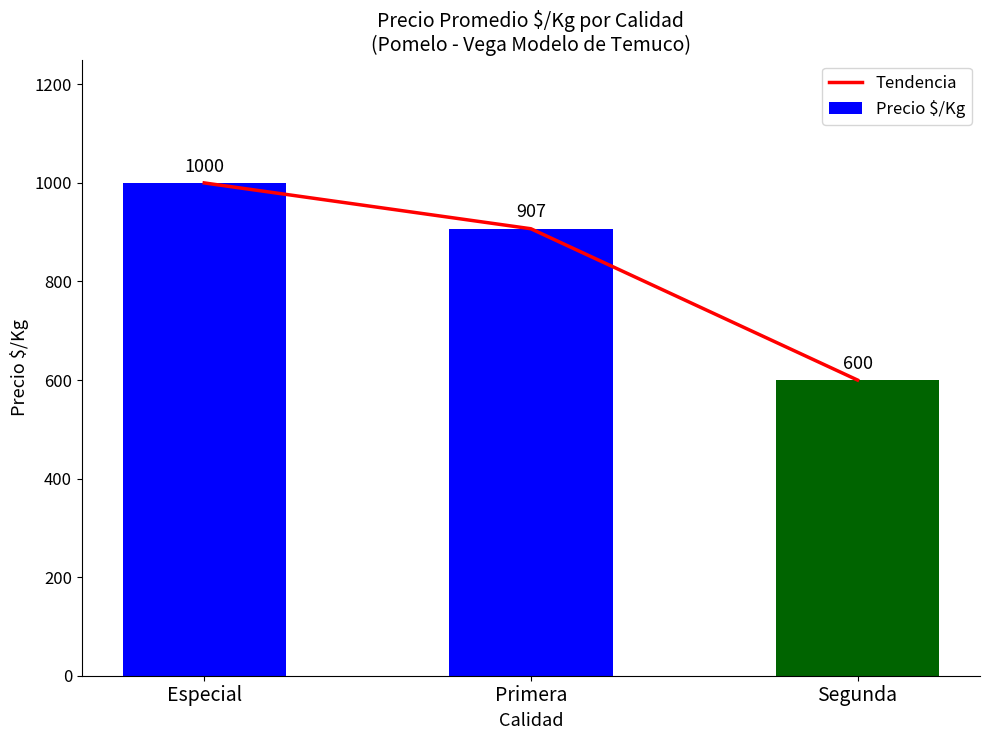

Rank the series by their maximum value, from lowest to highest.

Tendencia, Precio $/Kg